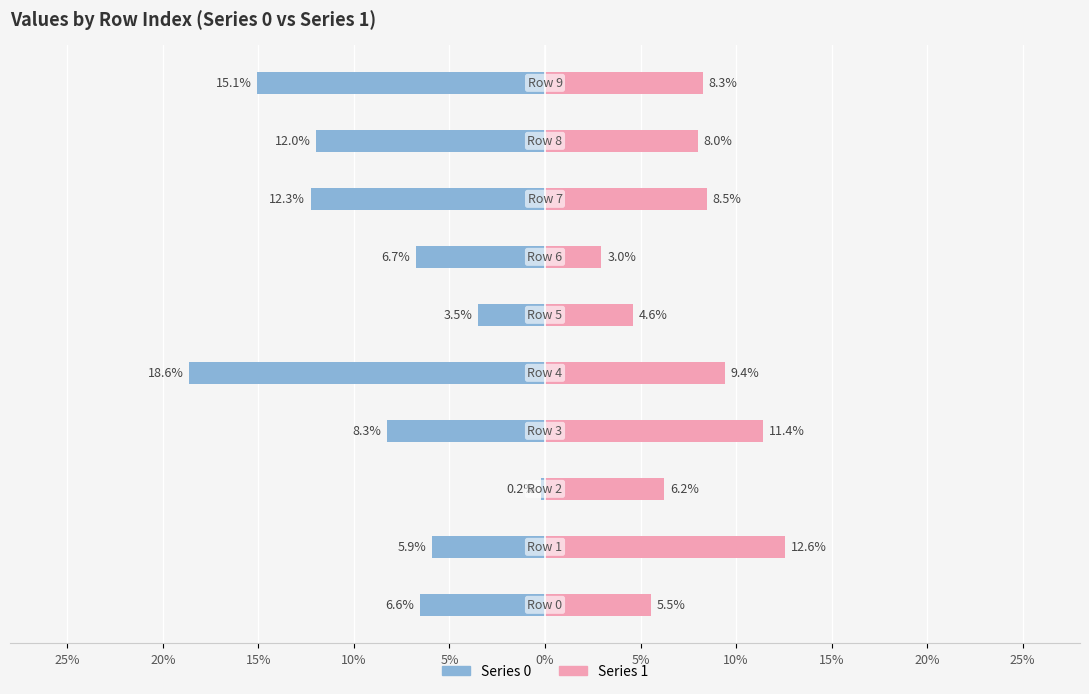

Reading right to left, what are all the values shown in this chart?

Series 0: -0.2	-0.1	-0.1	-0.1	-0.0	-0.2	-0.1	-0.0	-0.1	-0.1
Series 1: 0.1	0.1	0.1	0.0	0.0	0.1	0.1	0.1	0.1	0.1